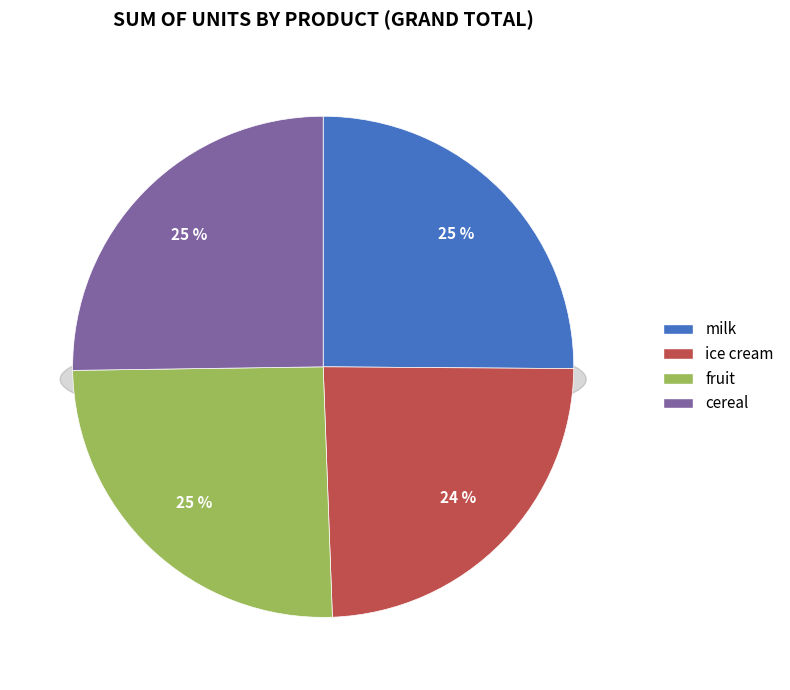

Count the number of slices in the pie.

4